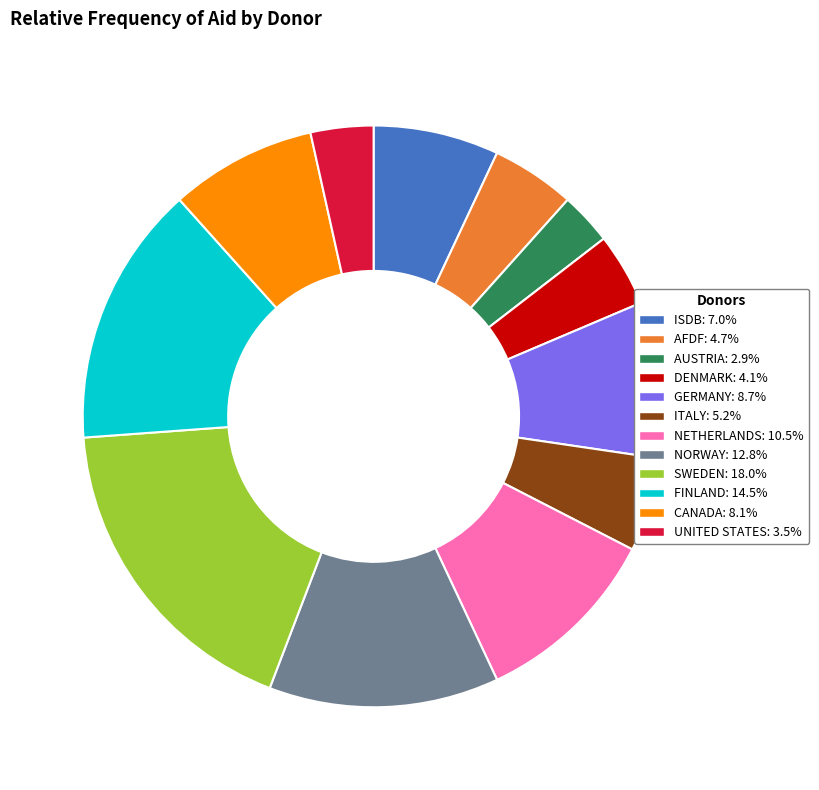

What is the ratio of the value at SWEDEN to the value at ISDB?

2.6